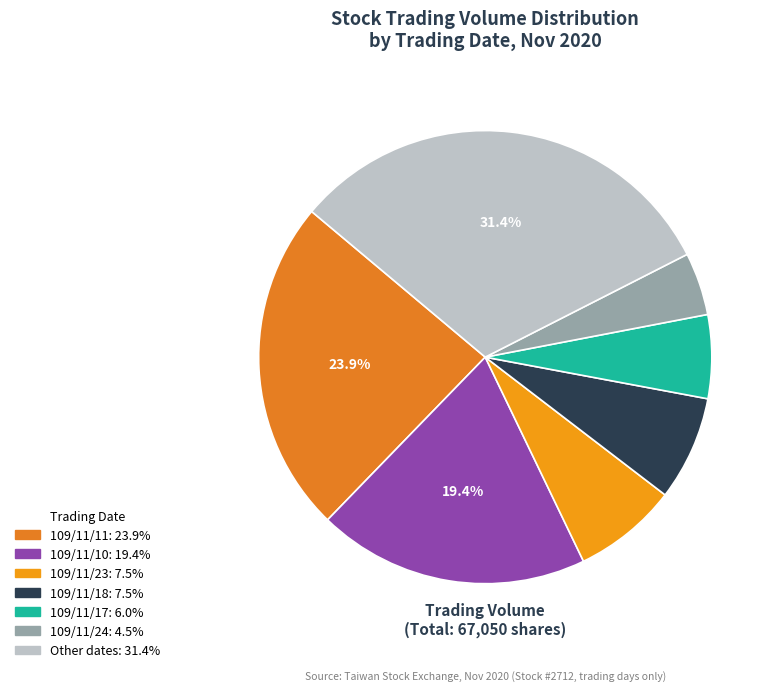

Does any single category account for the majority?

No